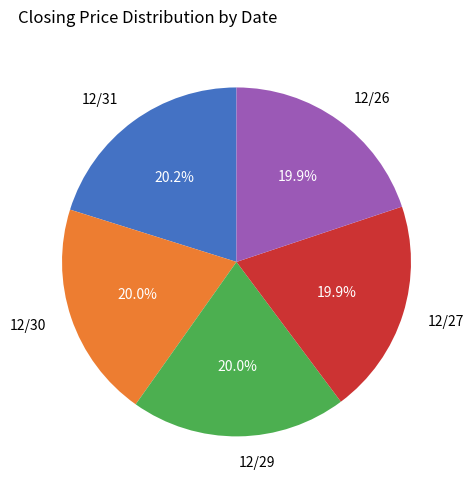

To the nearest percent, what portion does 12/26 represent?

20%